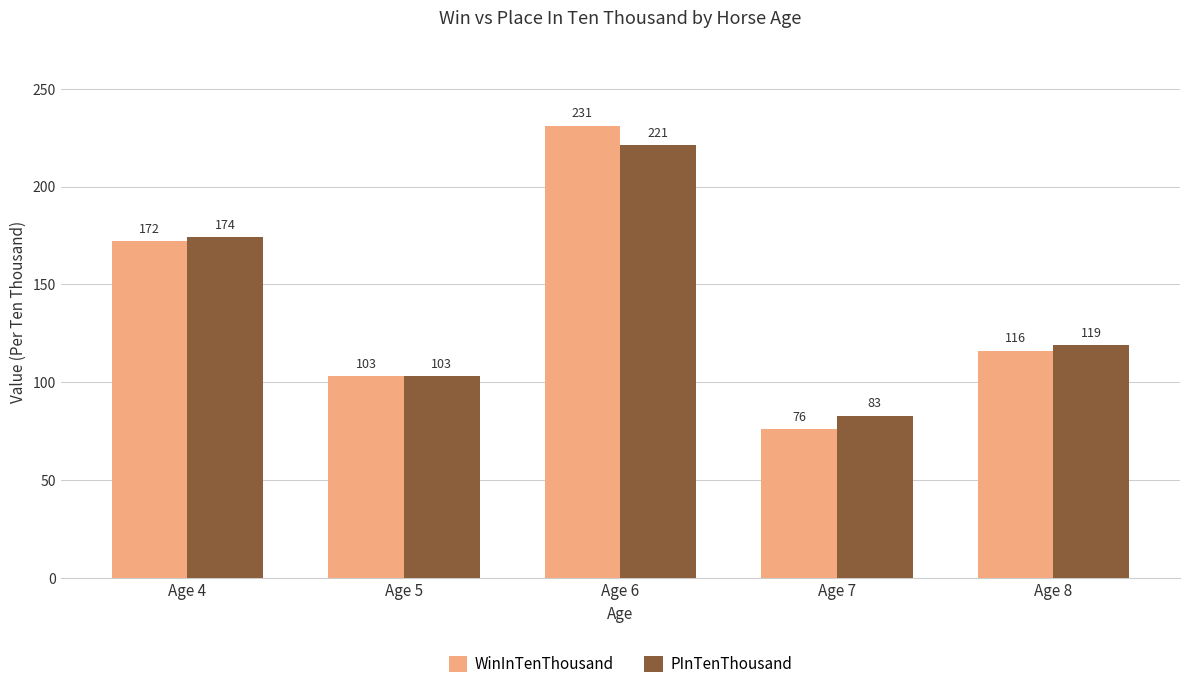

Is the value of PInTenThousand at Age 7 greater than the value of WinInTenThousand at Age 6?

No